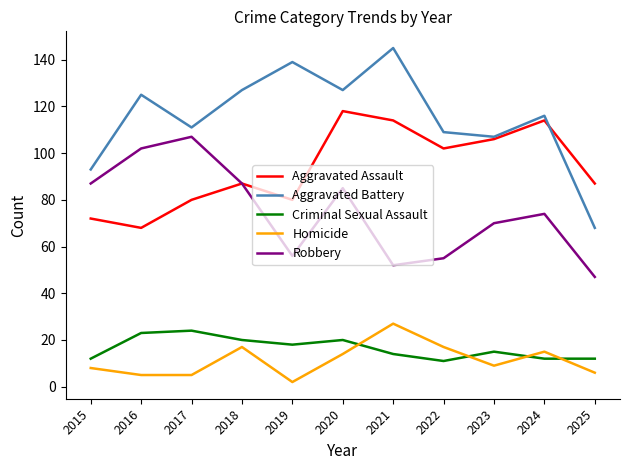

Is the value of Aggravated Assault at 2022 greater than the value of Criminal Sexual Assault at 2021?

Yes